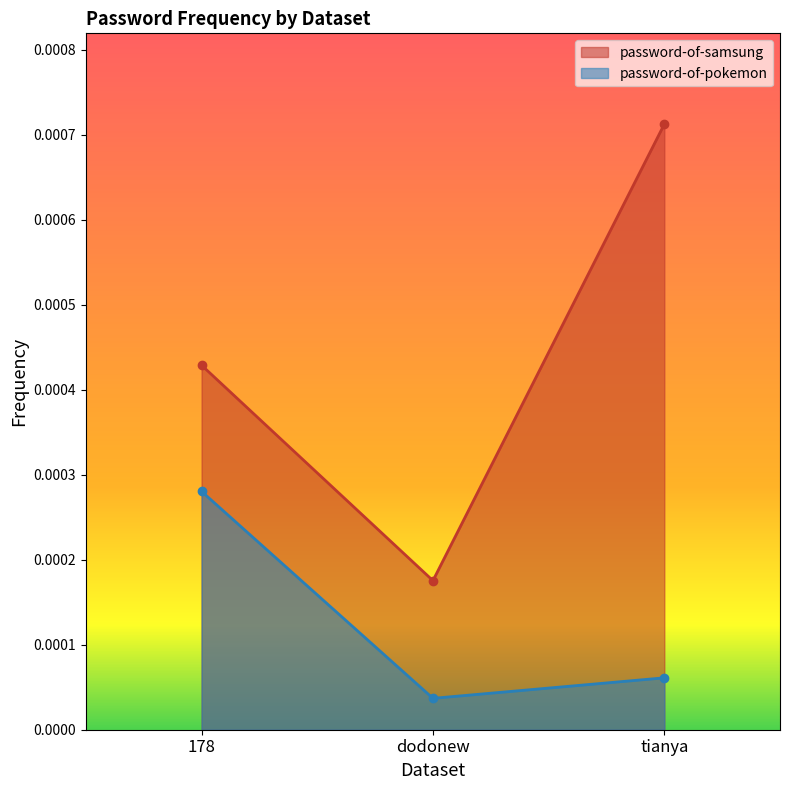

What are all the series names shown in the legend?

password-of-samsung, password-of-pokemon